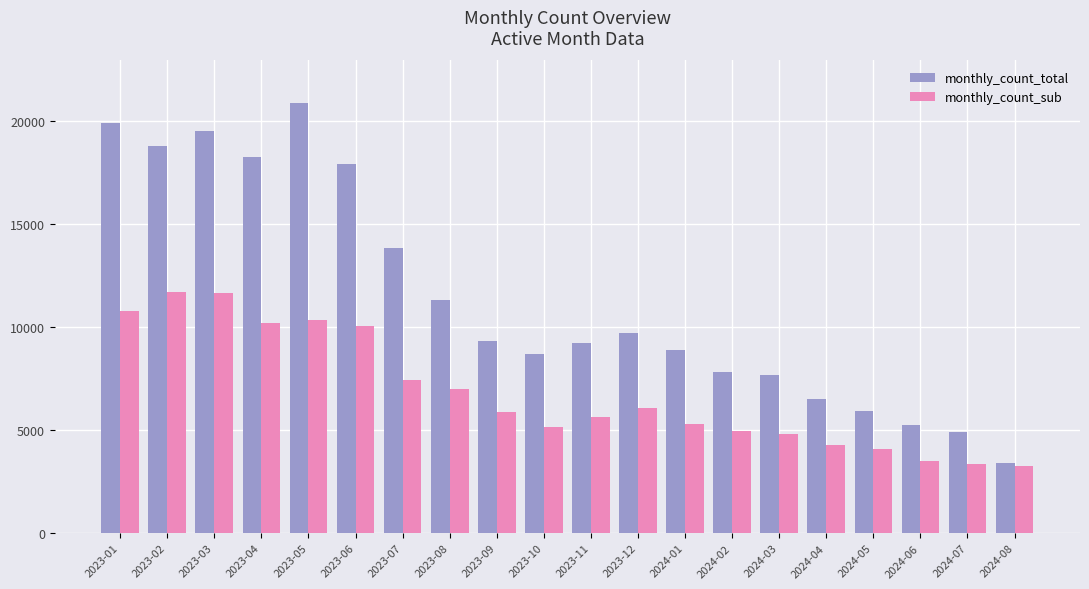

At which category does the chart reach its peak across all series?

2023-05